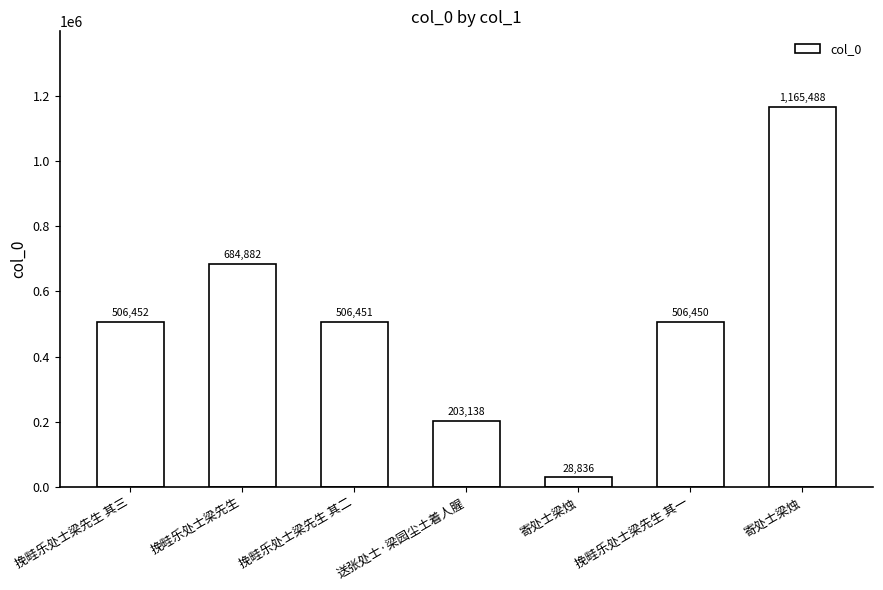

How many categories are shown in the chart?

7